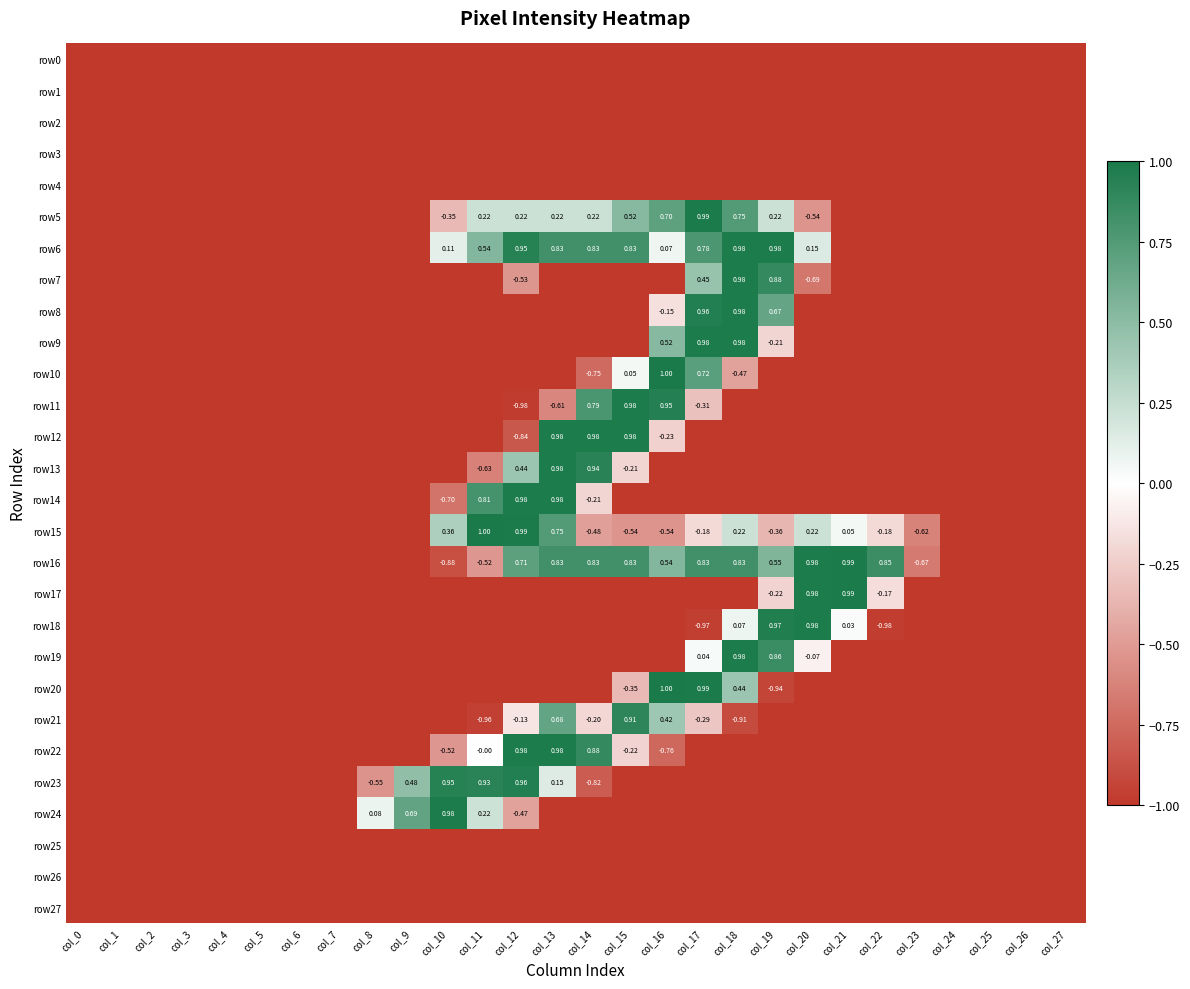

What is the sum of all row2 values?

-28.0